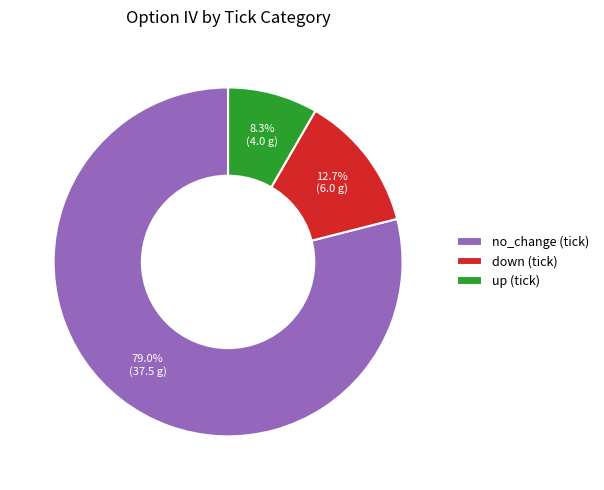

What percentage do no_change (tick) and up (tick) together represent?

87.3%